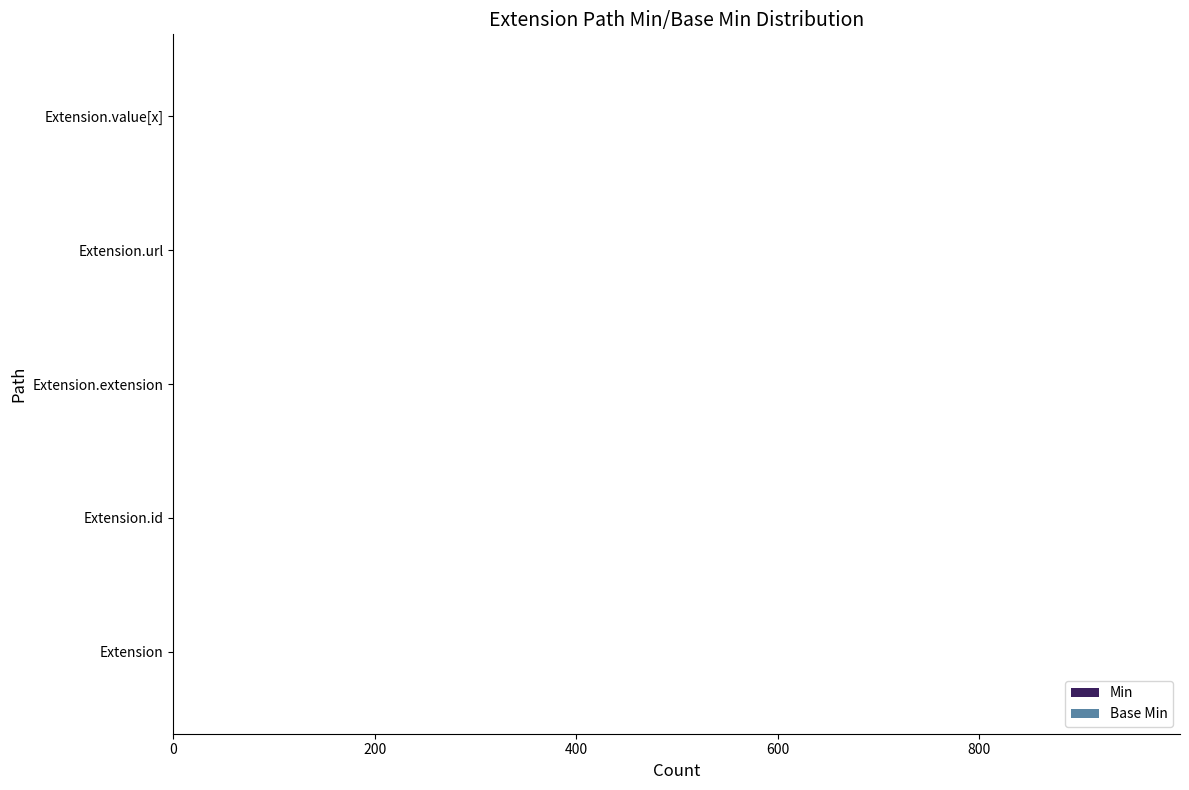

How many categories are shown in the chart?

5